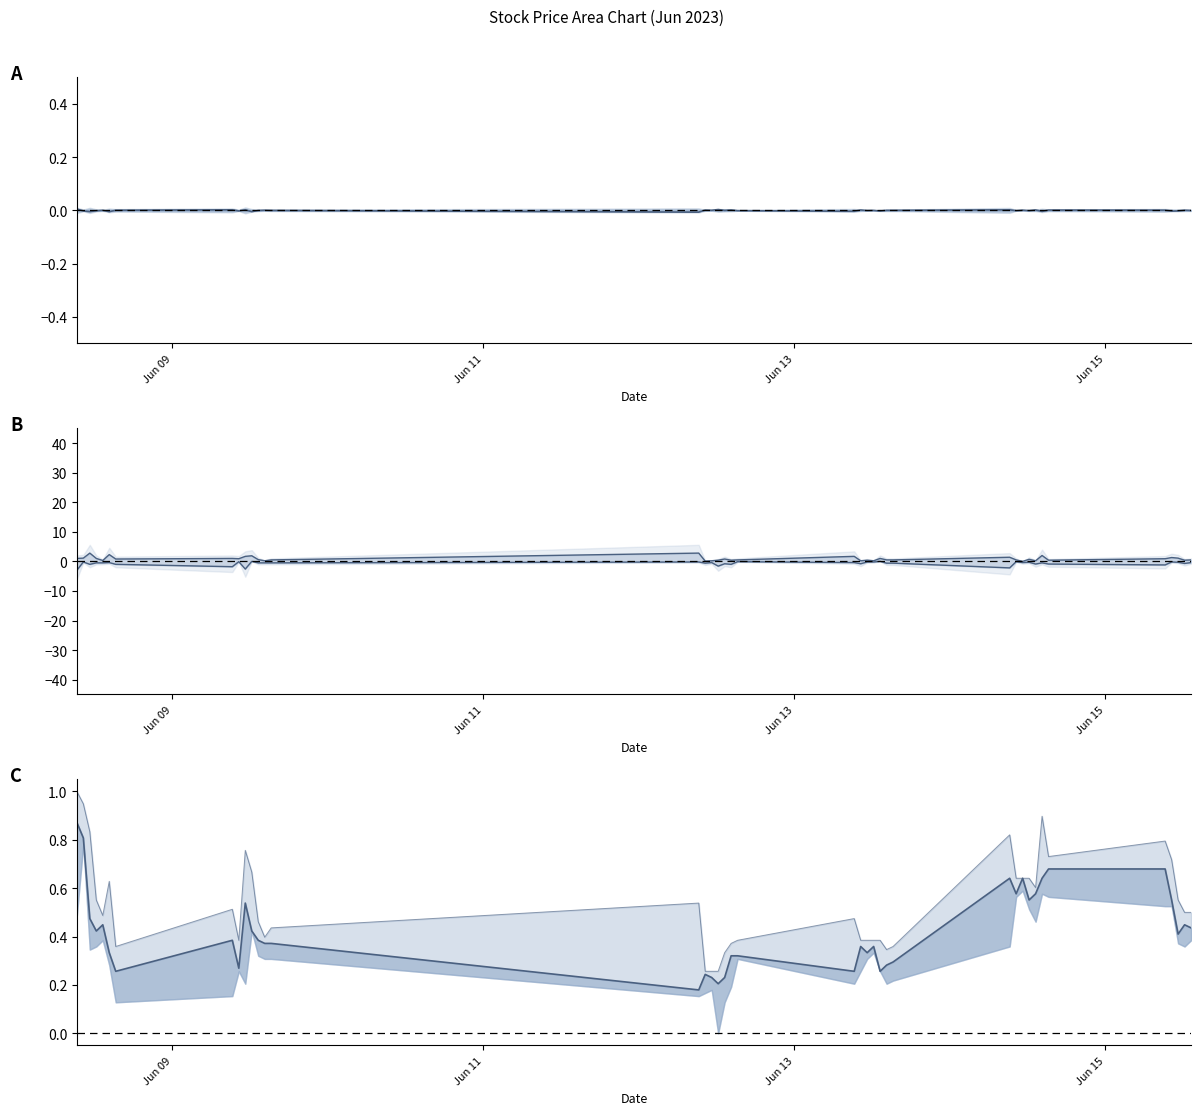

True or false: Low offset has more than 1 points higher than both neighbors.

True